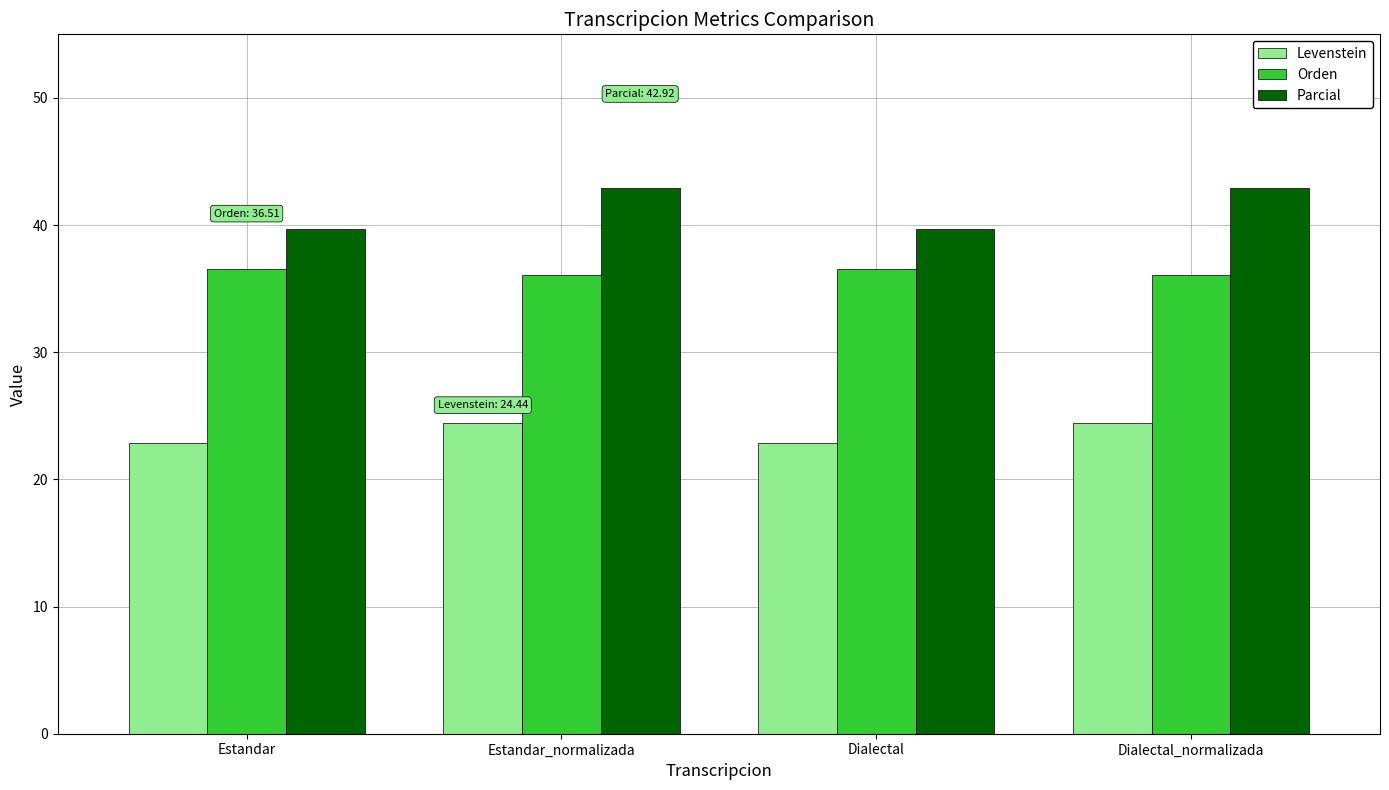

What value does the Orden series have at Dialectal?

36.5